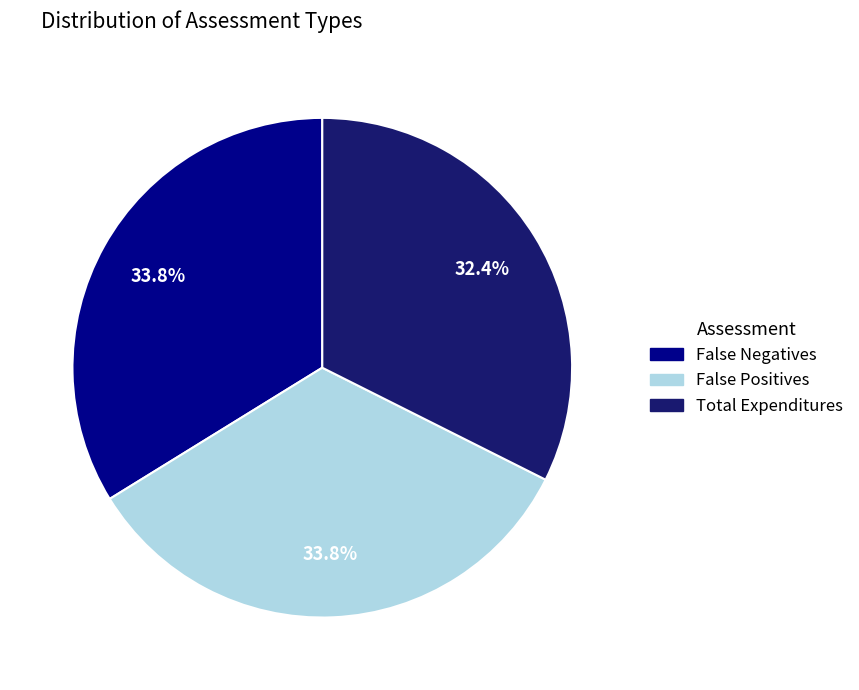

To the nearest percent, what is the difference between the largest and smallest slice percentages?

1%